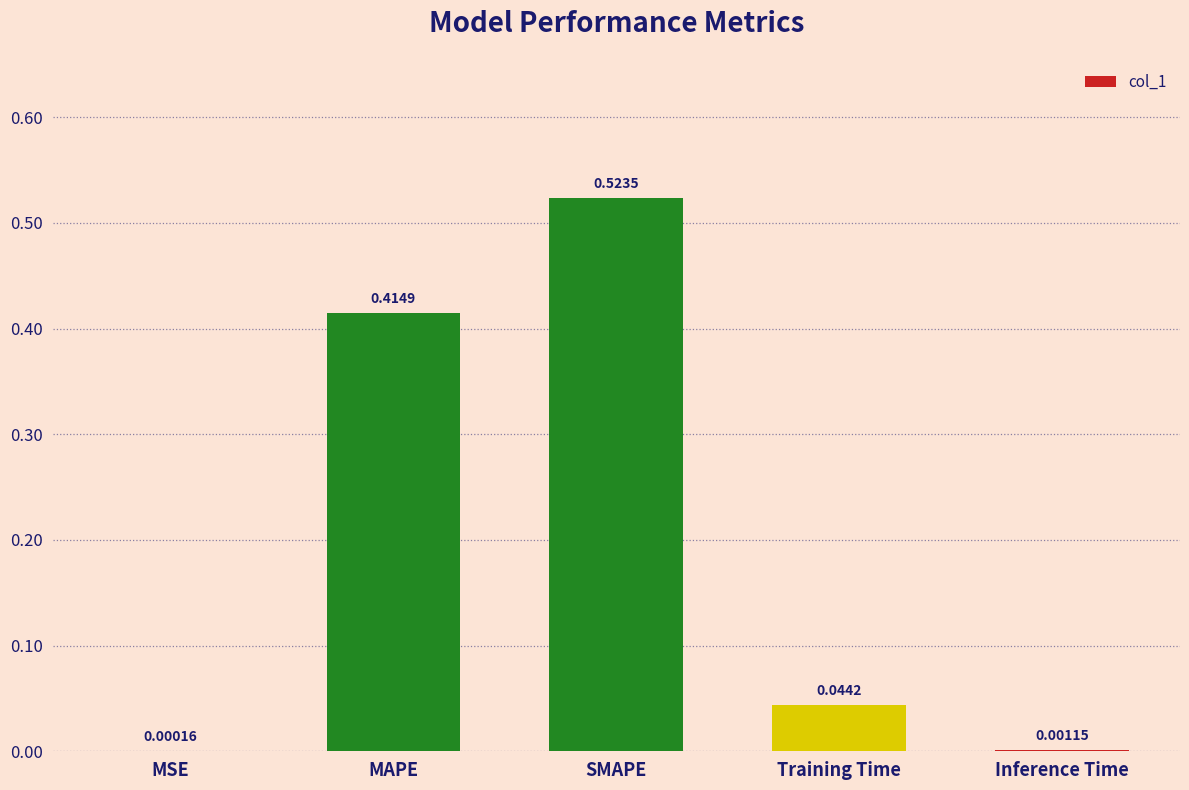

What is the change in value from SMAPE to Inference Time?

-0.5